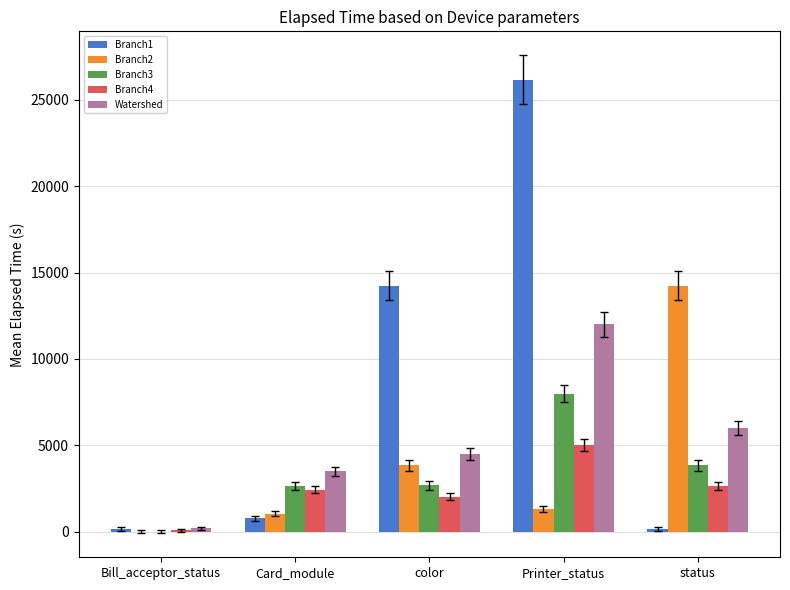

Which series has the widest spread of values?

Branch1